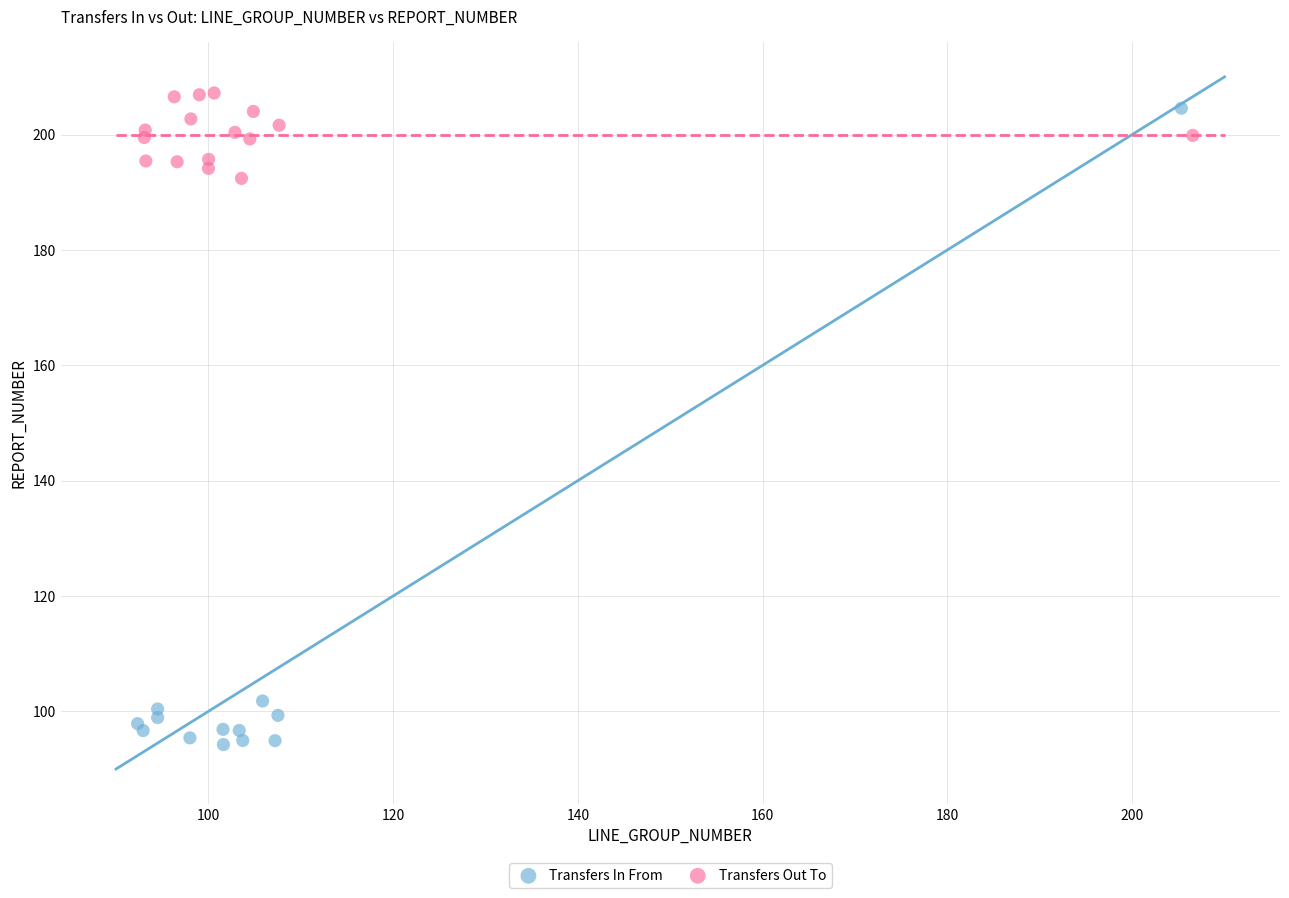

Which series reaches the minimum Y coordinate?

Transfers In From